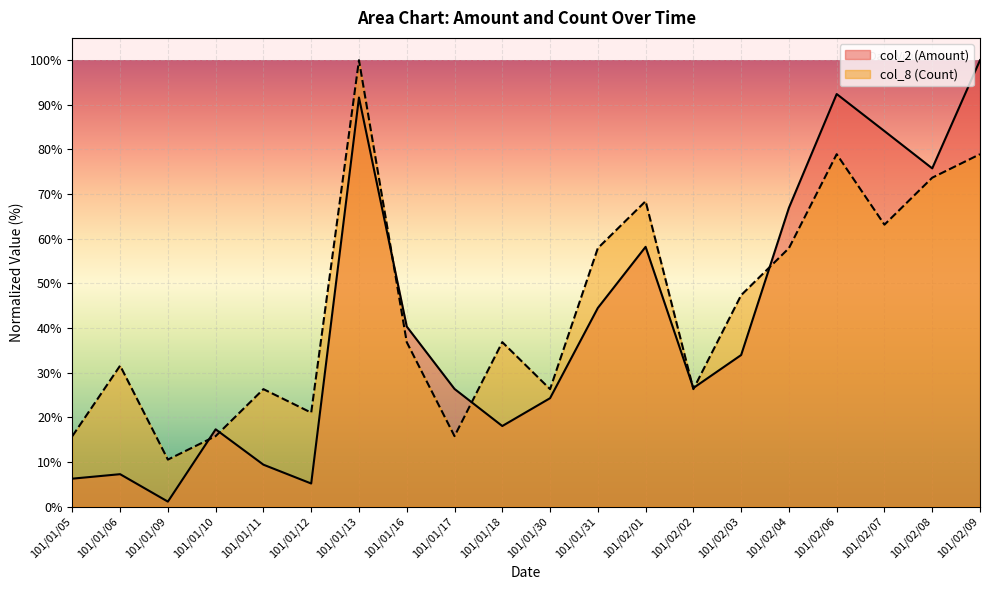

How many times do col_8 (Count) and col_2 (Amount) cross each other?

7